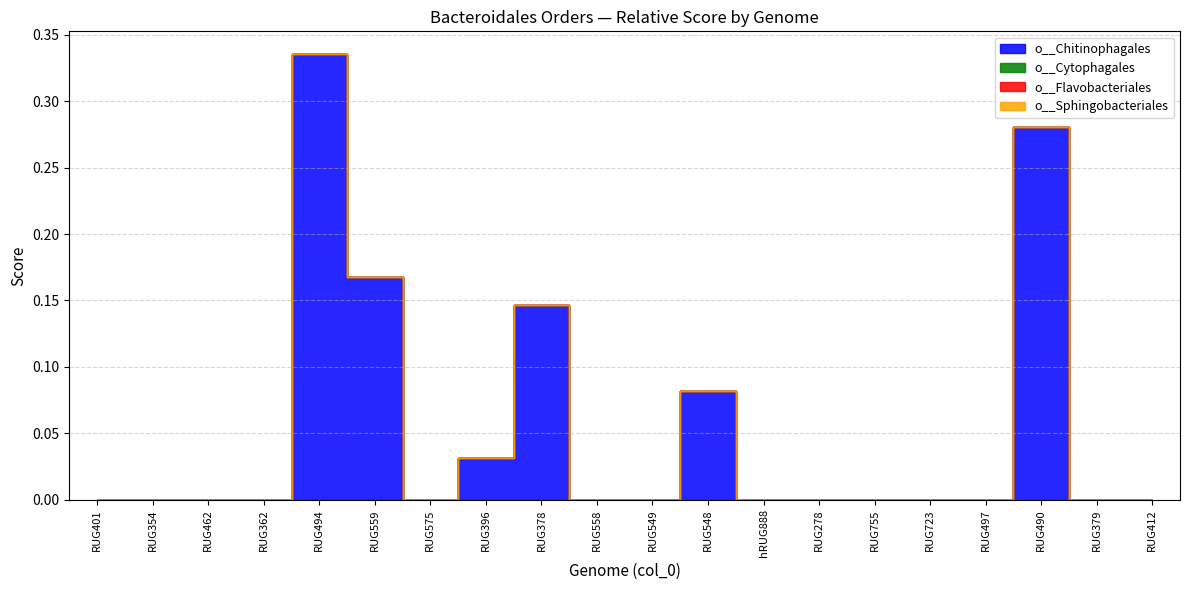

Does the chart display data point markers on the line(s)?

No